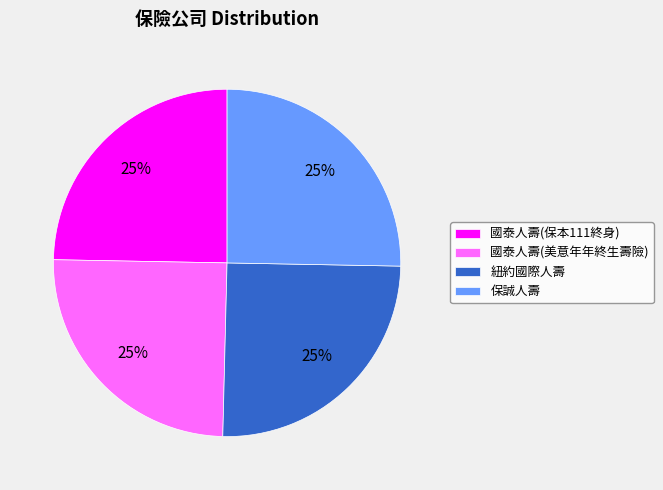

How many slices are in this pie chart?

4